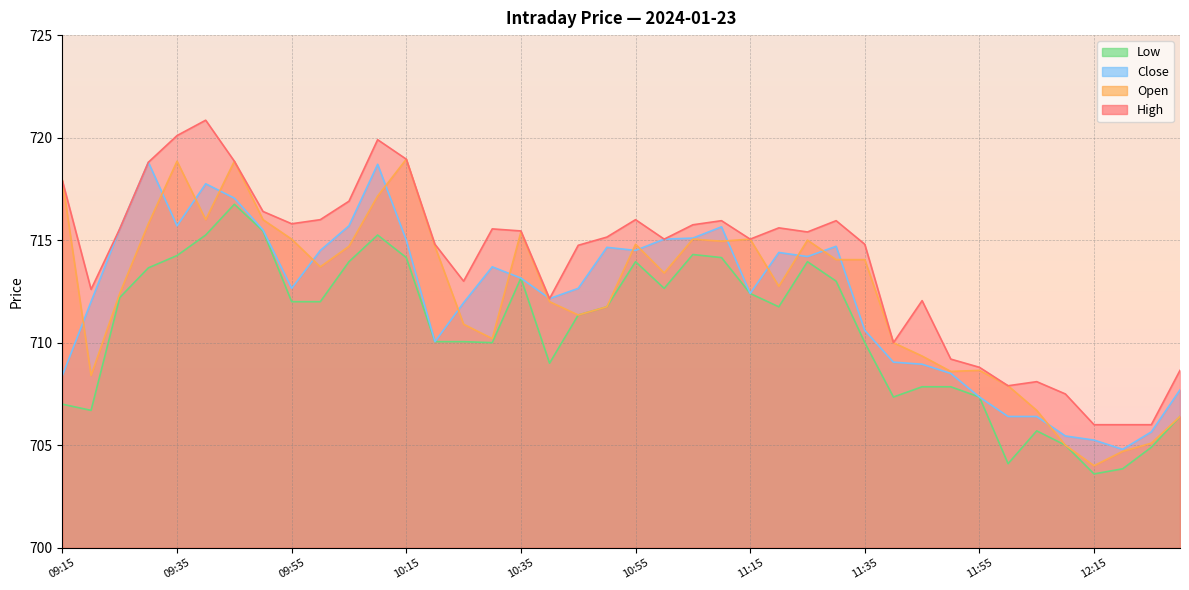

Which series has the largest total across all categories?

High